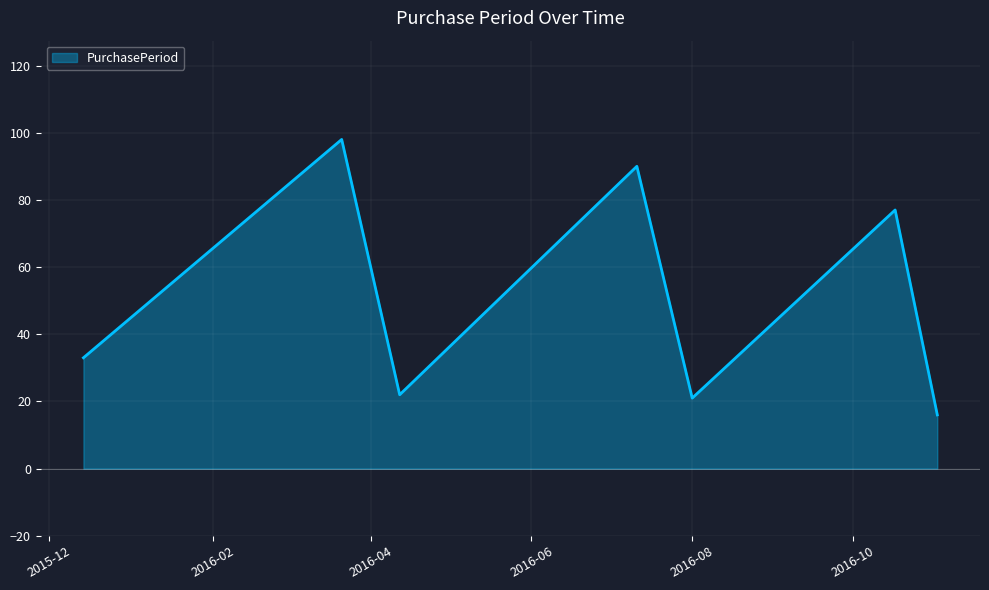

Count the number of categories in the chart.

7